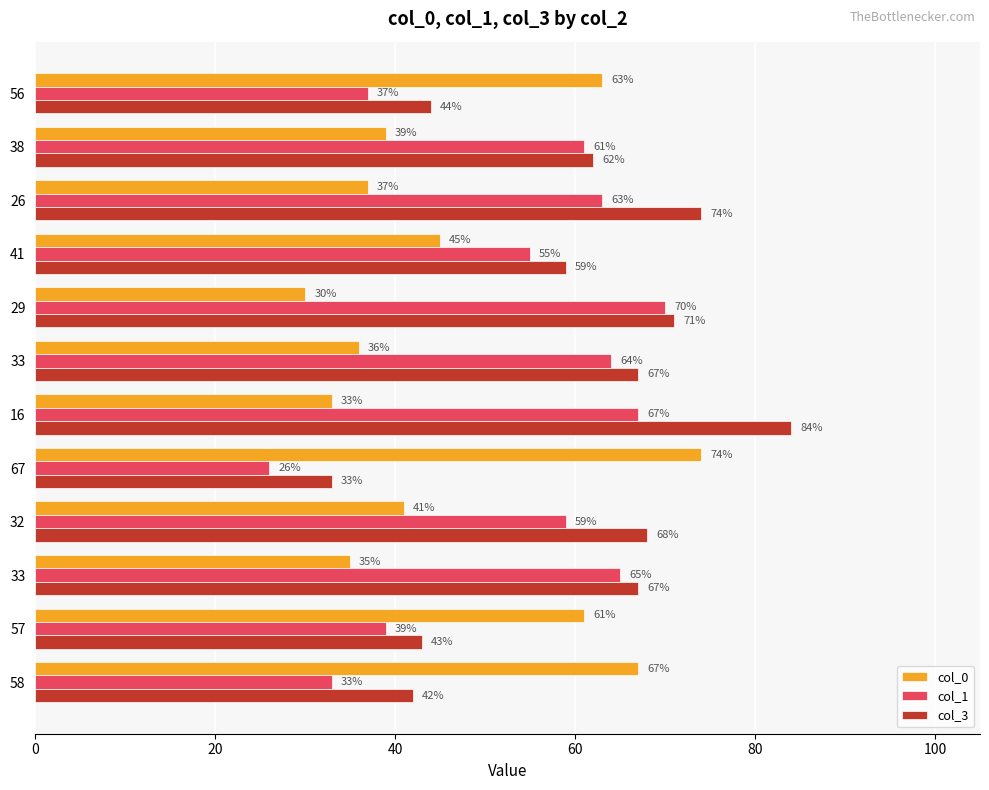

How many distinct data groups are displayed?

3